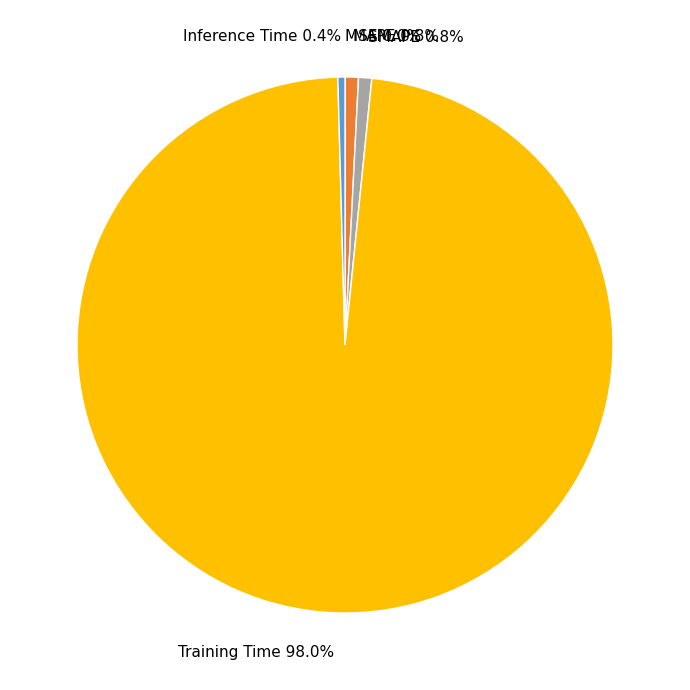

Is there a majority slice in this chart?

Yes